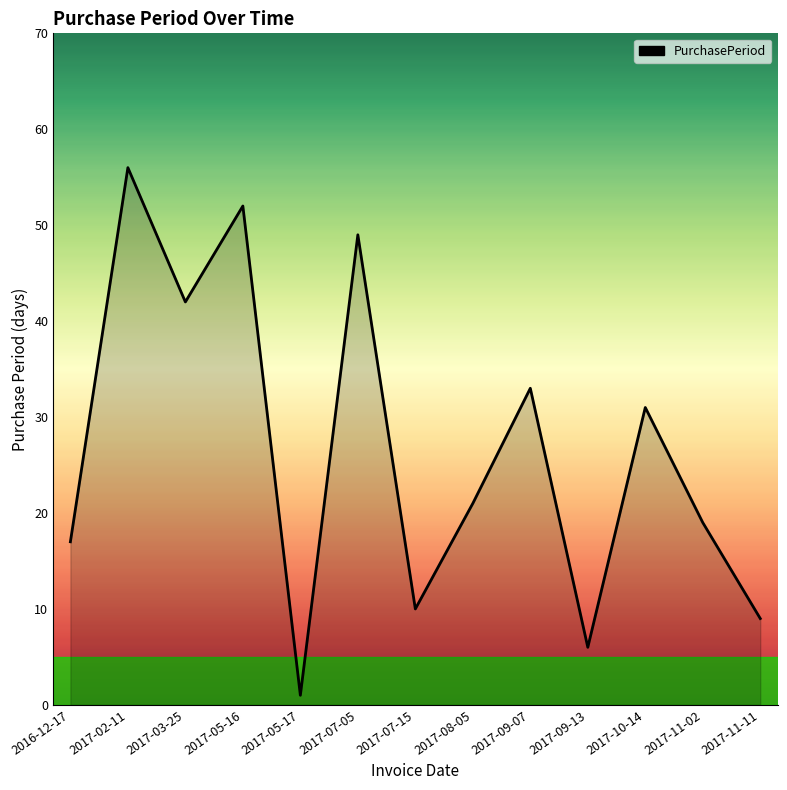

Where is the data nearest to the value 28?

2017-10-14